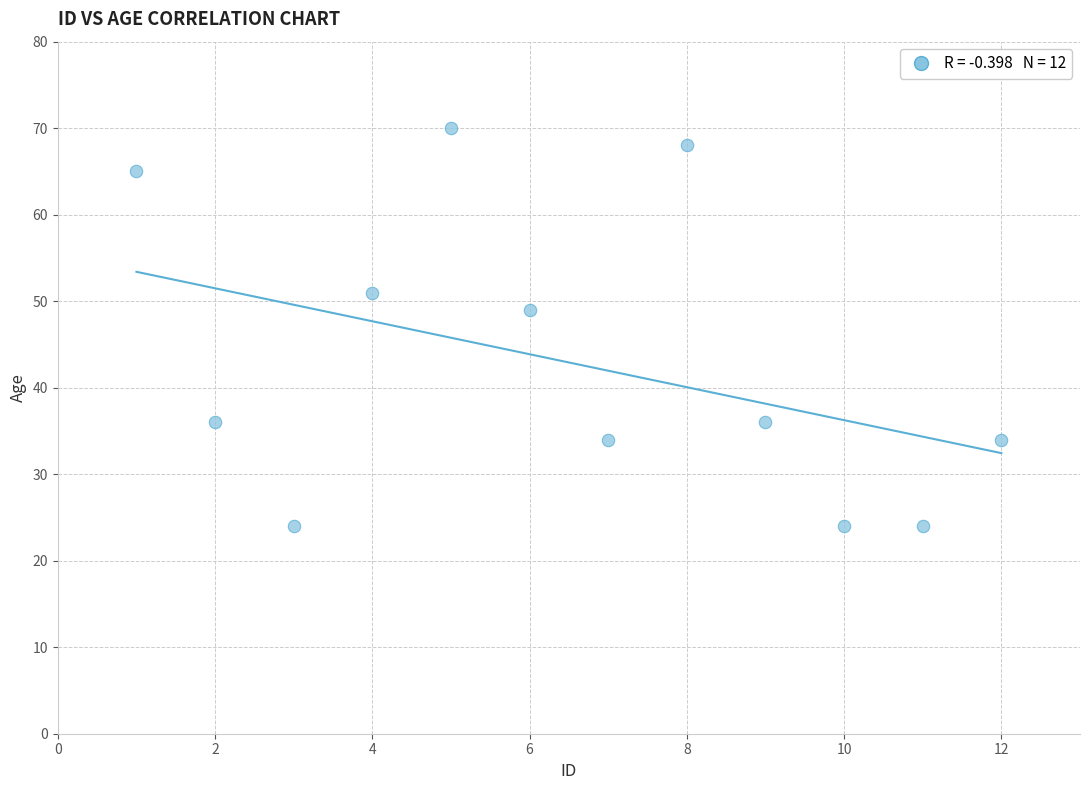

What Y value in the scatter plot is closest to 47?

49